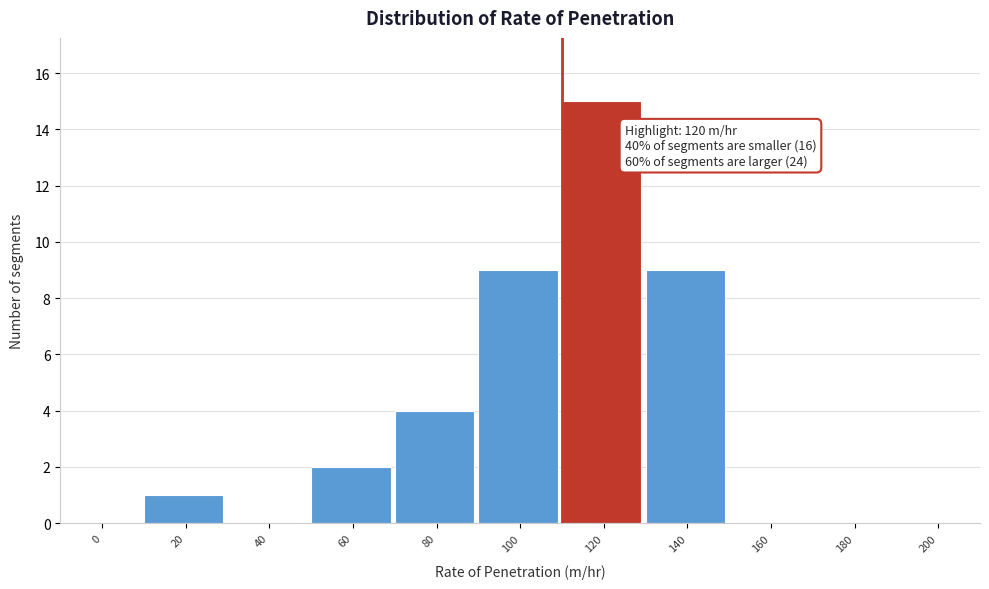

Reading right to left, list all the values displayed in this chart.

200=0	180=0	160=0	140=9	120=15	100=9	80=4	60=2	40=0	20=1	0=0